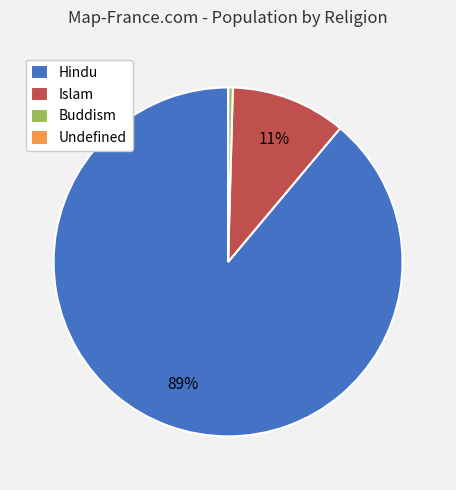

What is the largest slice in the pie chart?

Hindu